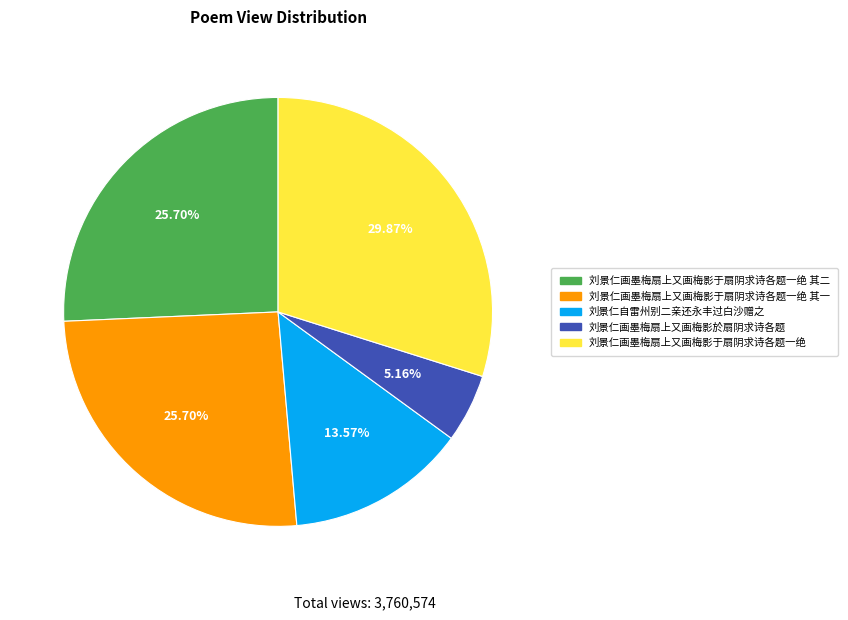

To the nearest percent, what is the combined percentage of 刘景仁画墨梅扇上又画梅影于扇阴求诗各题一绝 其一 and 刘景仁画墨梅扇上又画梅影於扇阴求诗各题?

31%